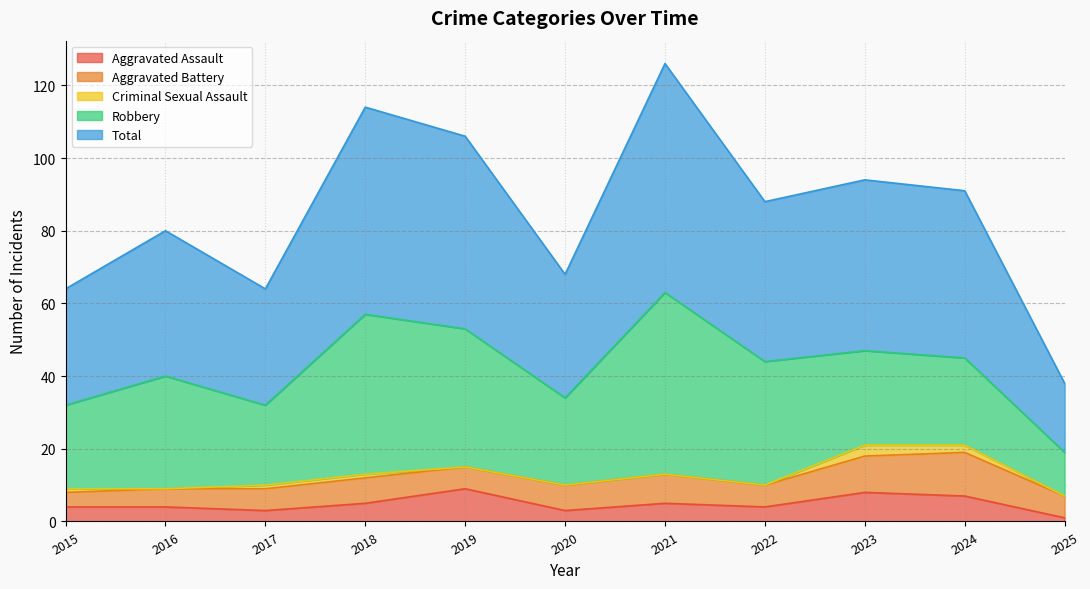

True or false: Aggravated Assault and Total intersect in this chart.

False